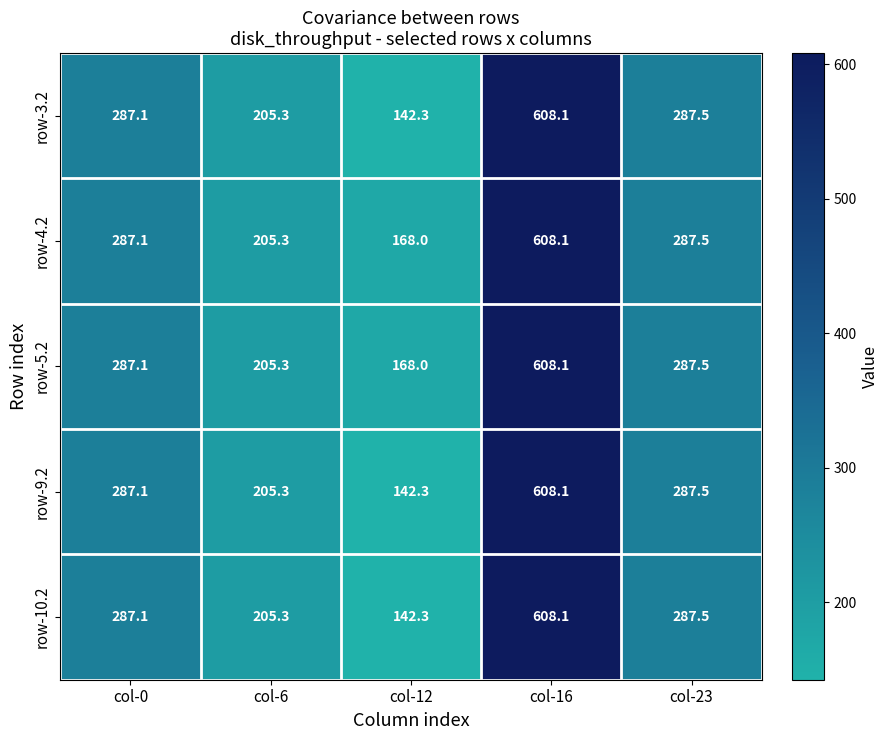

What is the approximate value of row-5.2 at col-6?

205.3